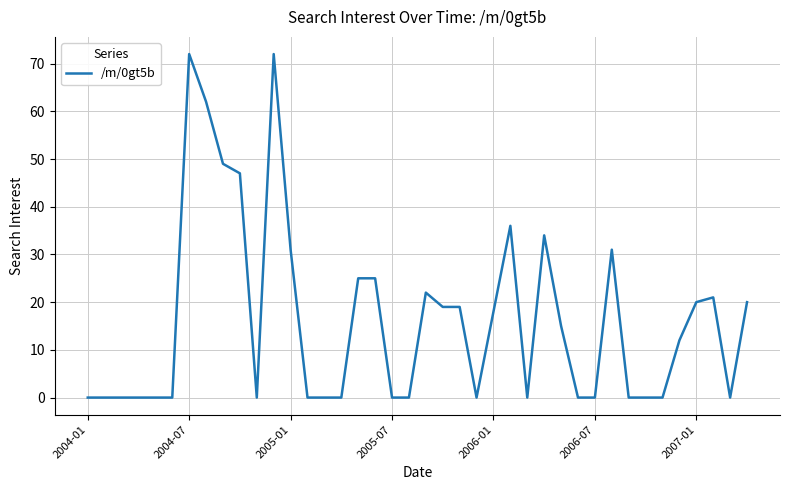

What is the difference between the maximum and minimum values?

72